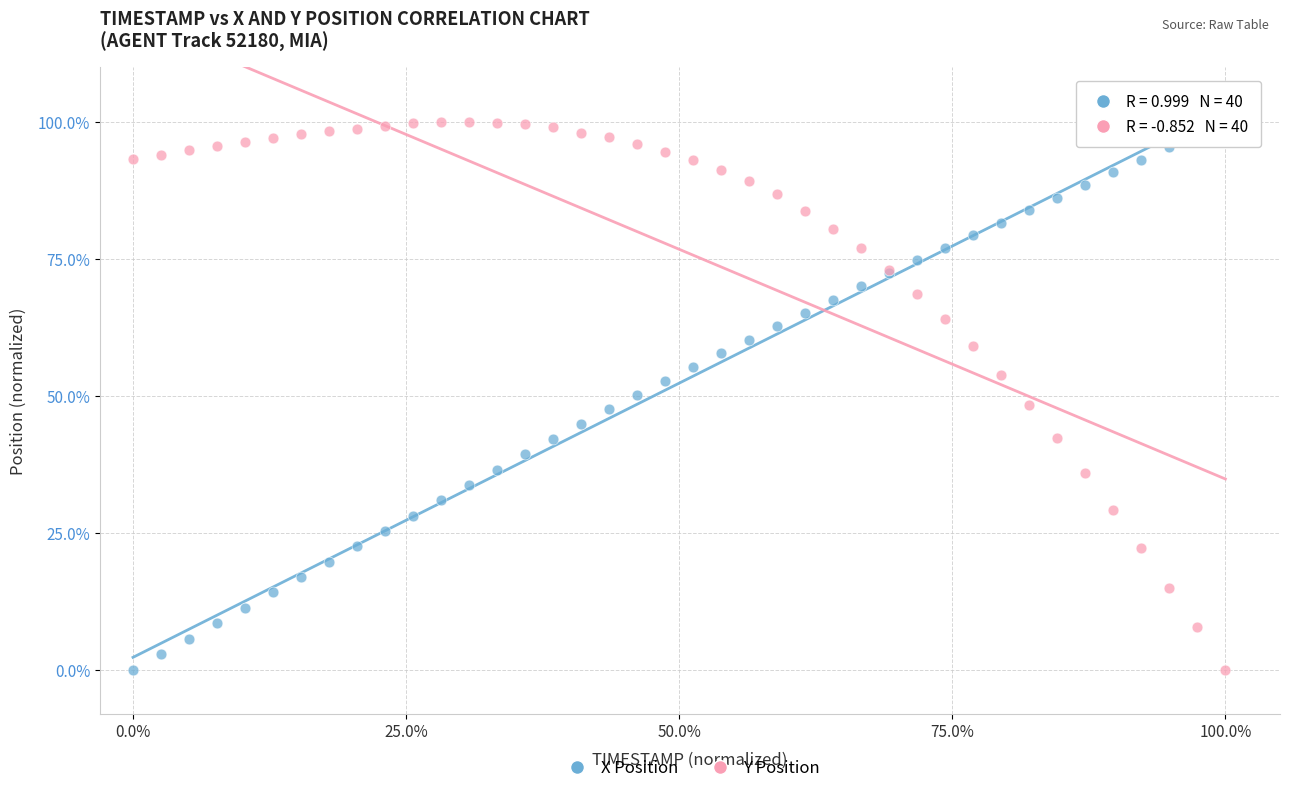

What is the X range (max minus min) for the scatter plot?

100.0